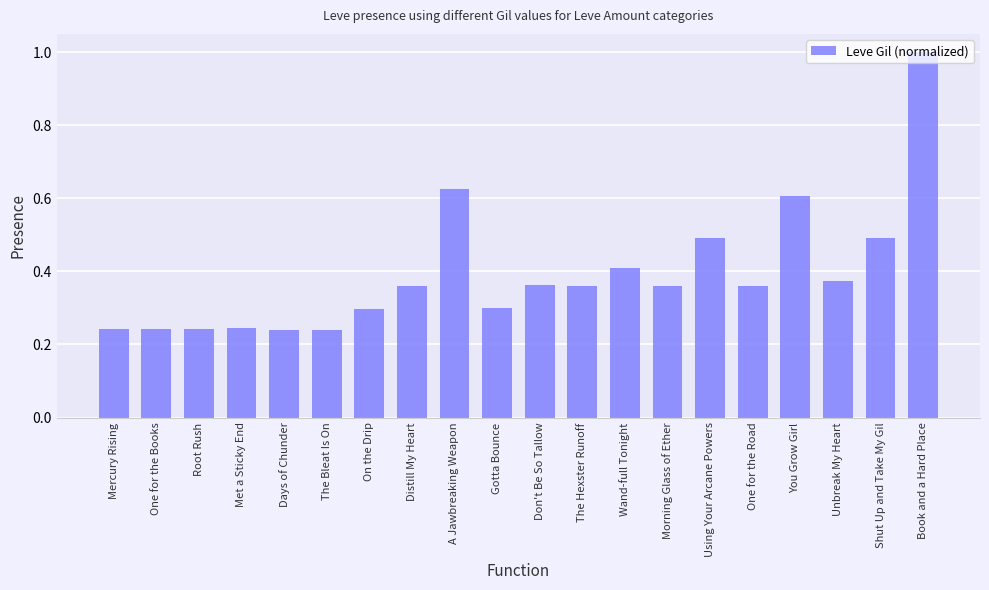

The value at A Jawbreaking Weapon is 1.0. True or false?

False